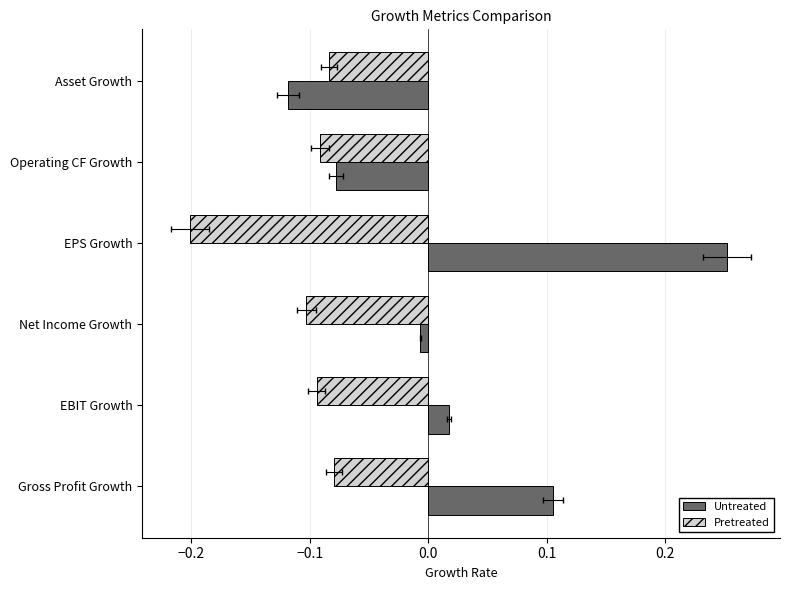

Is it true that Pretreated equals -0.2 at EPS Growth?

True